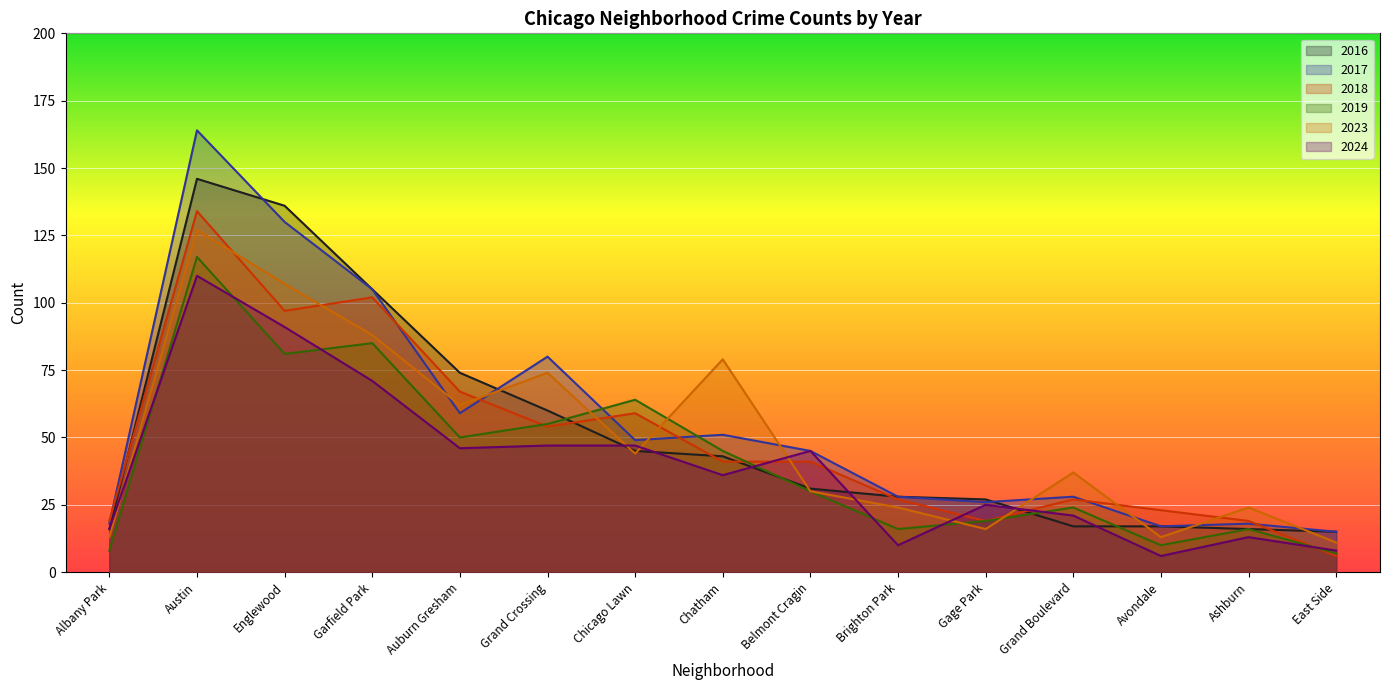

Where is 2024 nearest to the value 58?

Grand Crossing